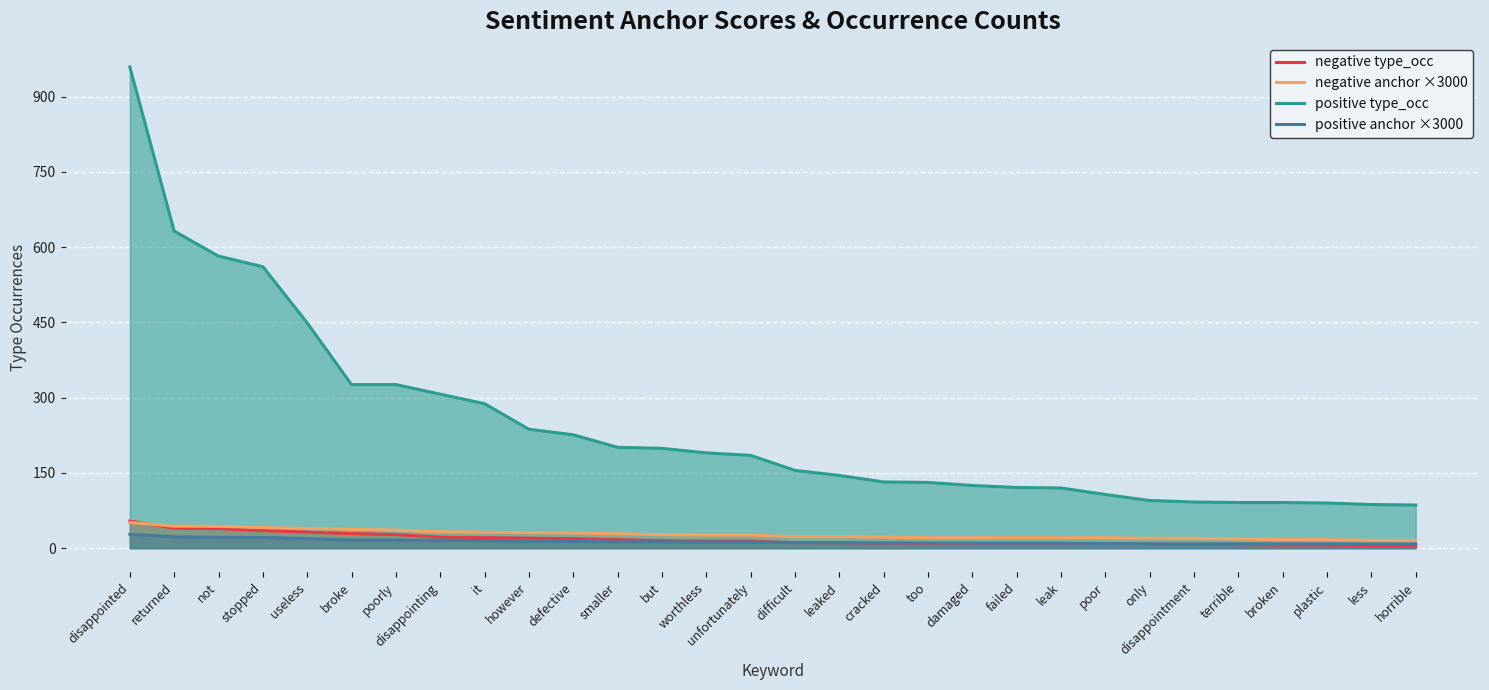

What is the maximum value shown in the chart?

959.0